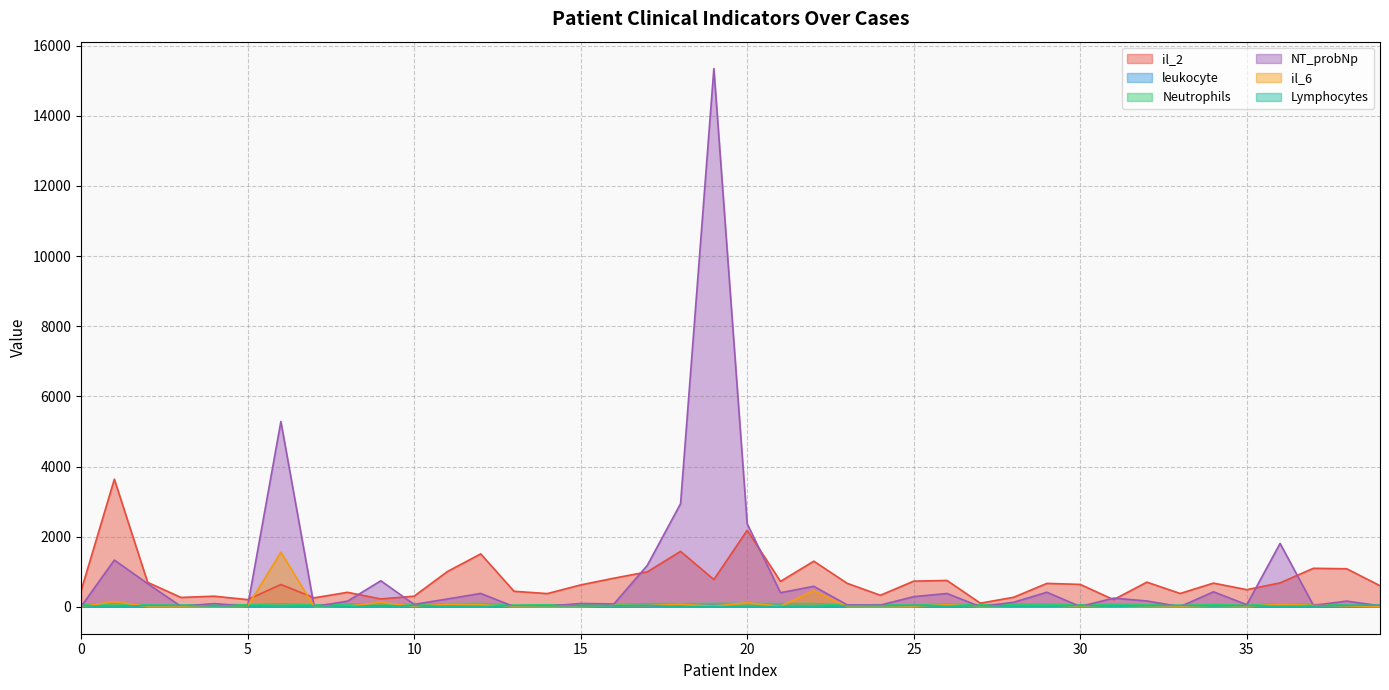

What is the difference between the NT_probNp values at 39 and 38?

134.0